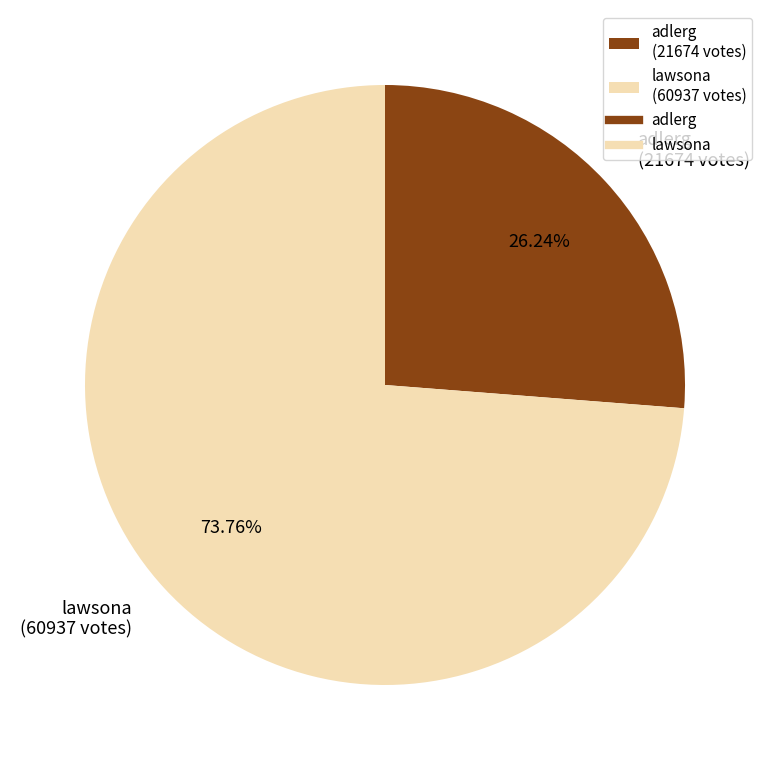

Approximately how many times larger is the value at adlerg compared to lawsona?

0.4